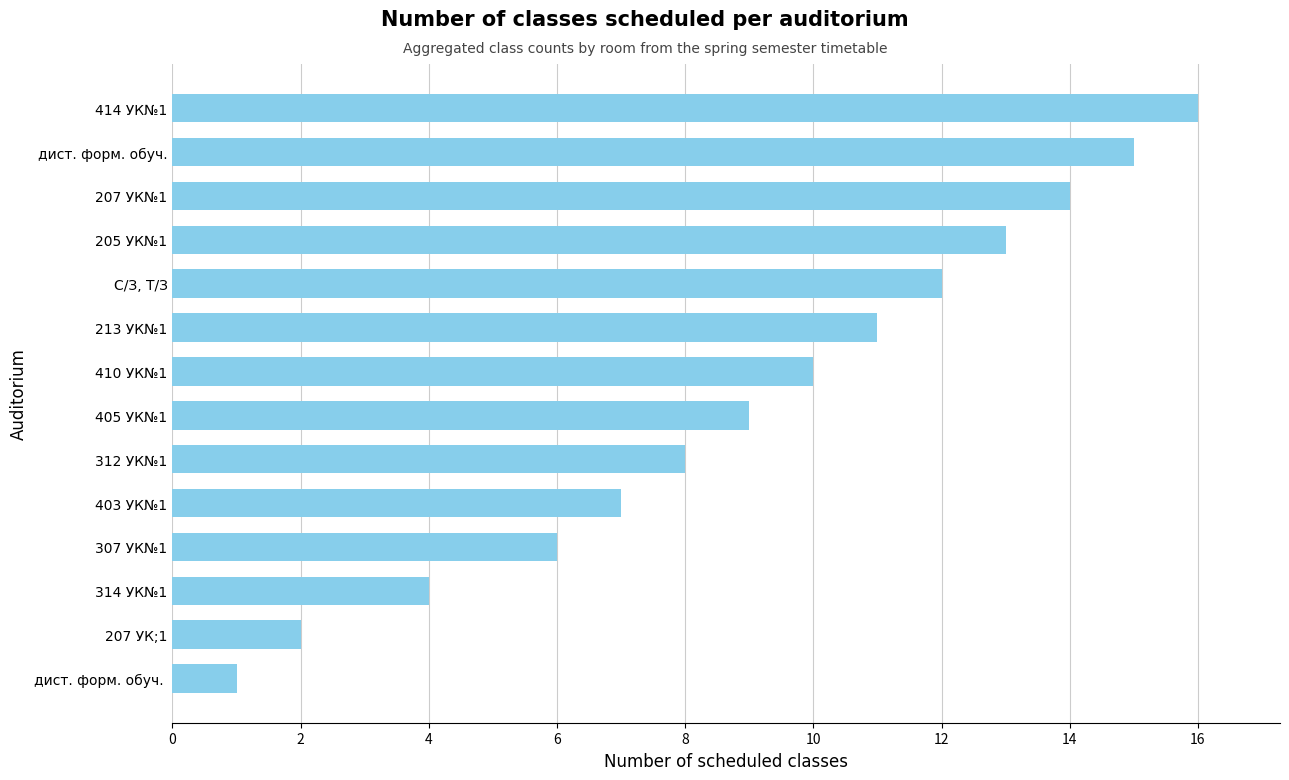

How many bars are there in total?

14